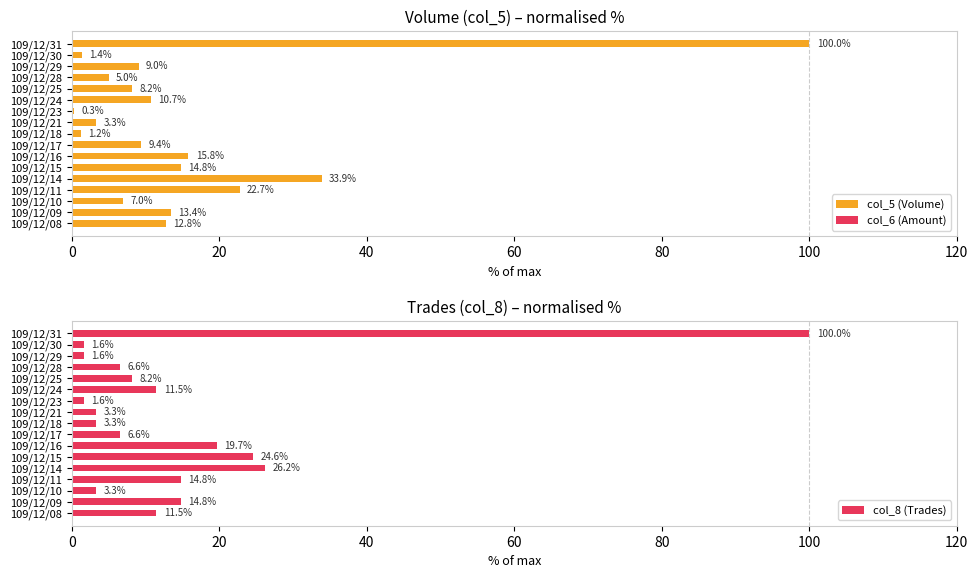

The col_5 (Volume) series shows 10.1 at 109/12/16. True or false?

False